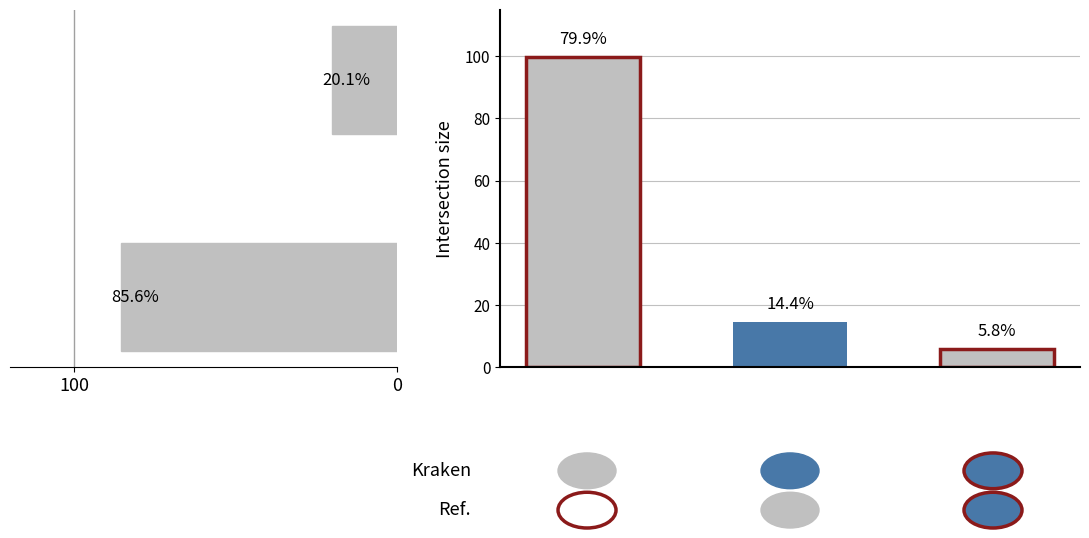

Reading right to left, what are all the values shown in this chart?

20.1	85.6